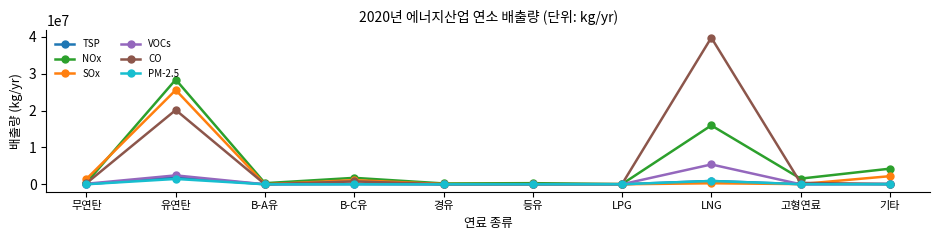

At which category does NOx reach its first local valley?

B-A유